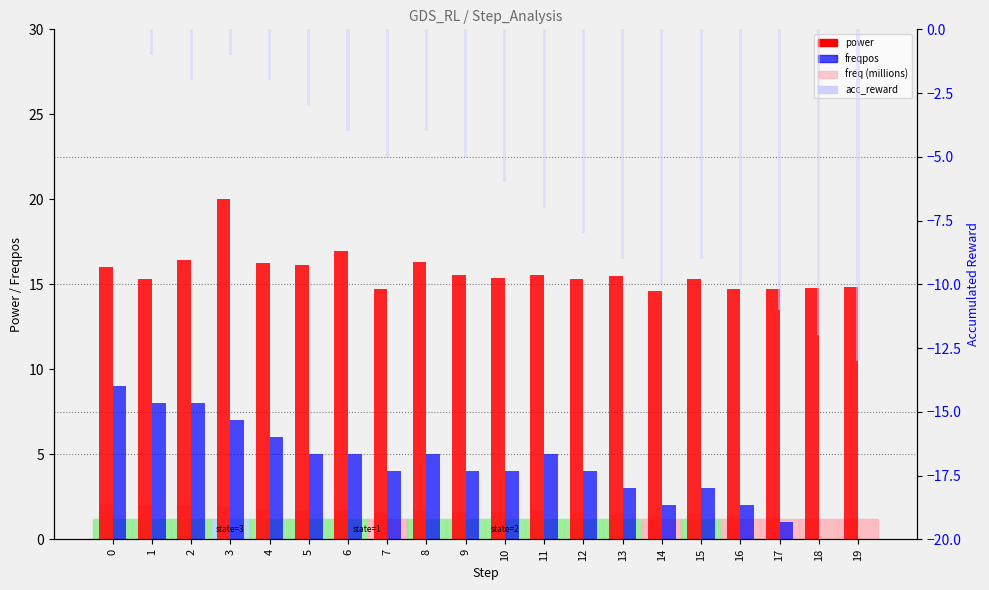

How many data points does each series have?

20